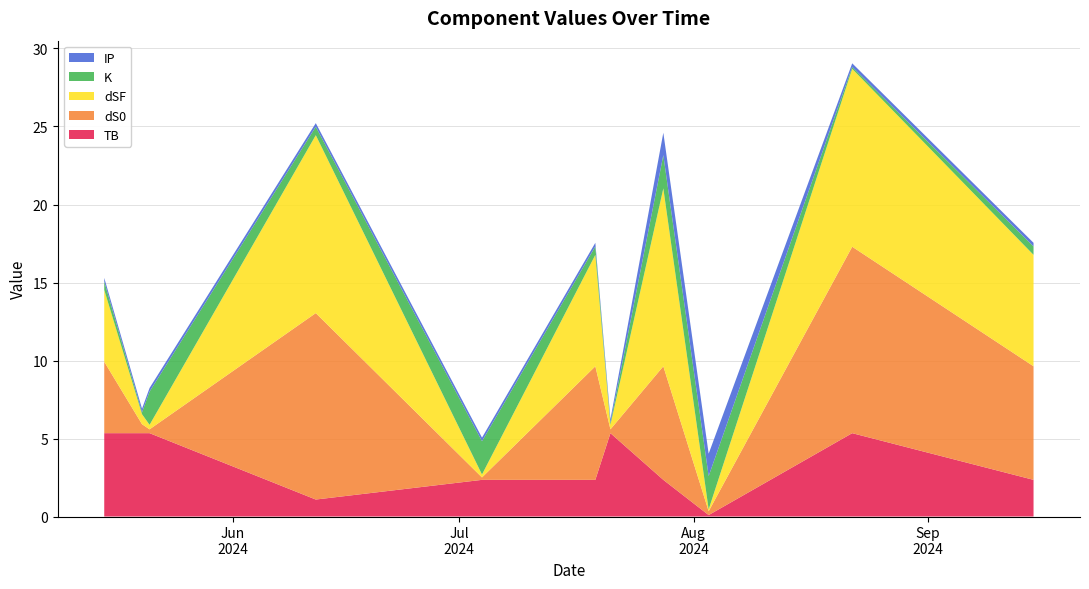

What is the highest value of the TB series?

5.3